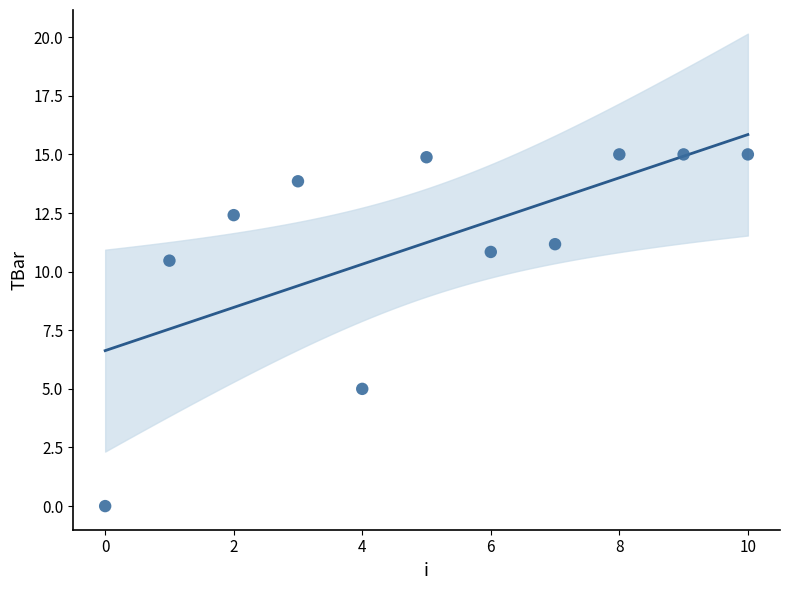

What is the average Y value?

11.2